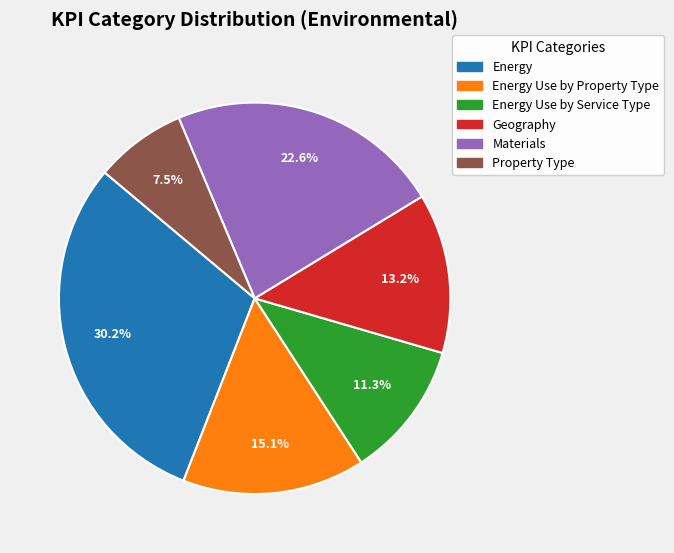

Is there any slice that represents more than half of the pie?

No